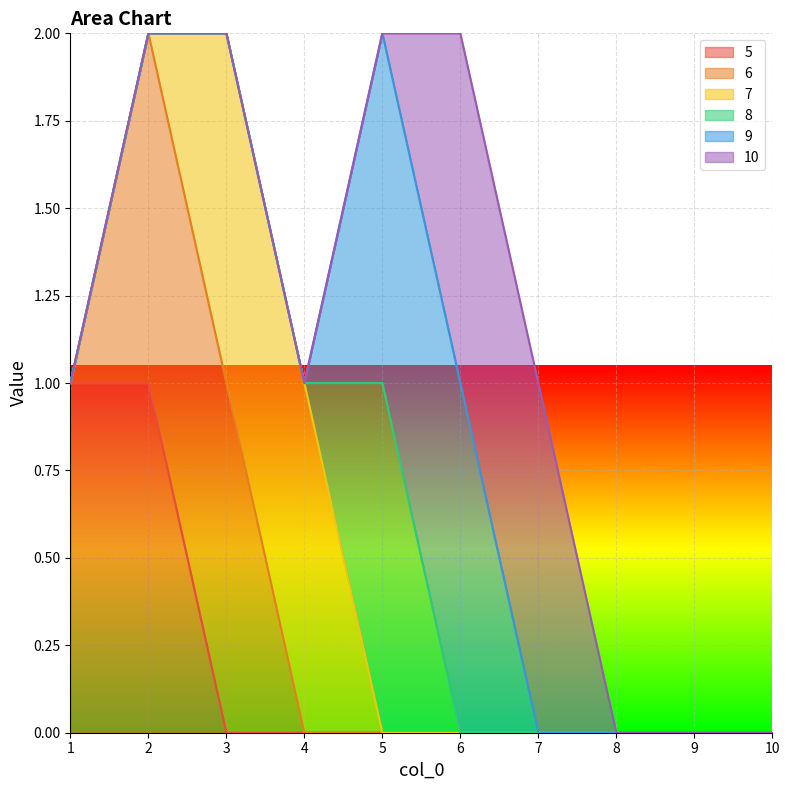

What are all the series names shown in the legend?

5, 6, 7, 8, 9, 10